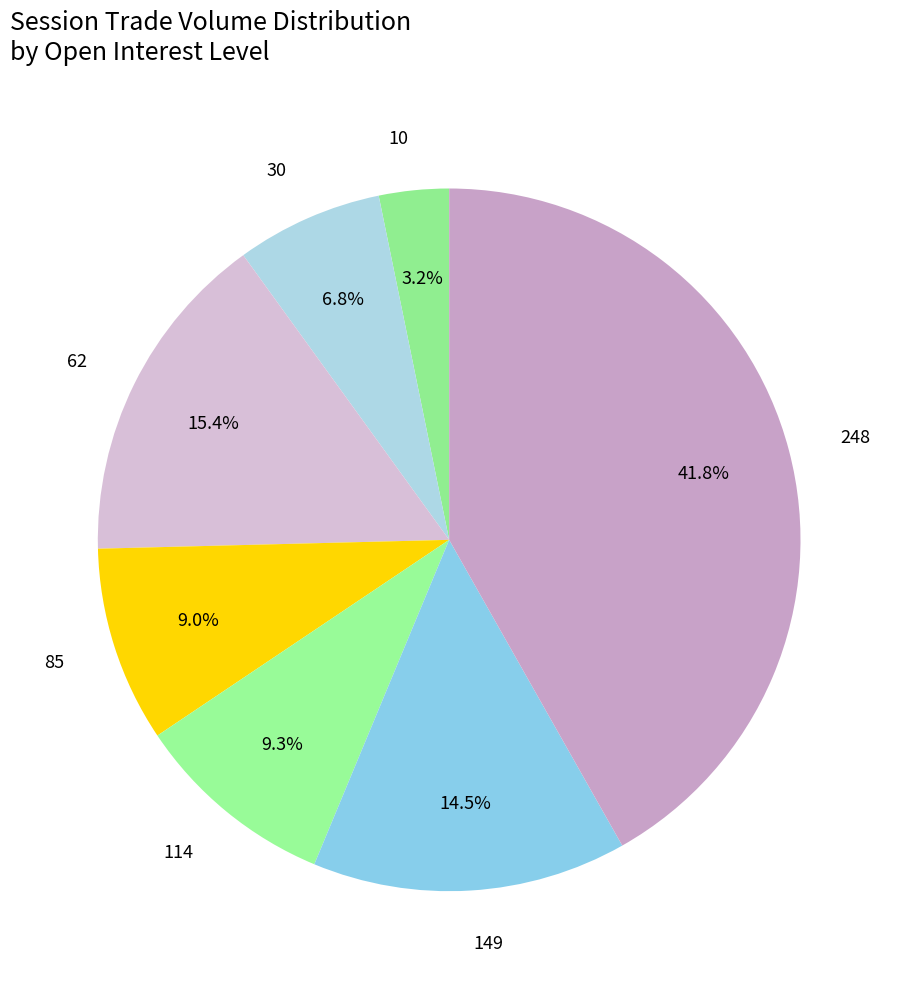

Combined, what portion of the pie is 30 and 248?

48.6%